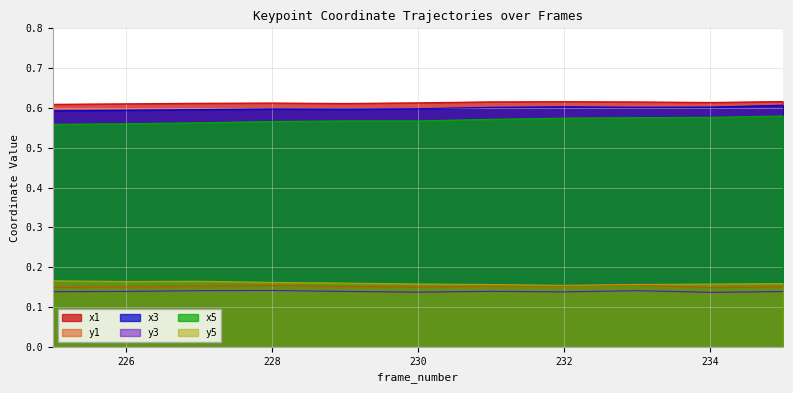

True or false: y1 and x5 cross at least once.

False